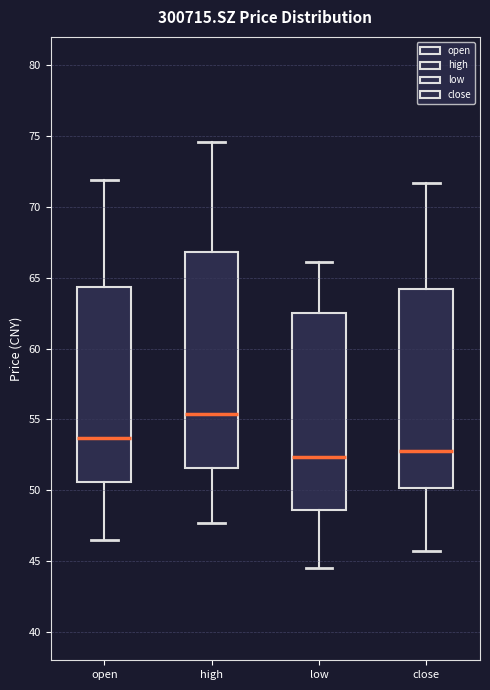

Which box is the tallest, from its lower edge to its upper edge?

high